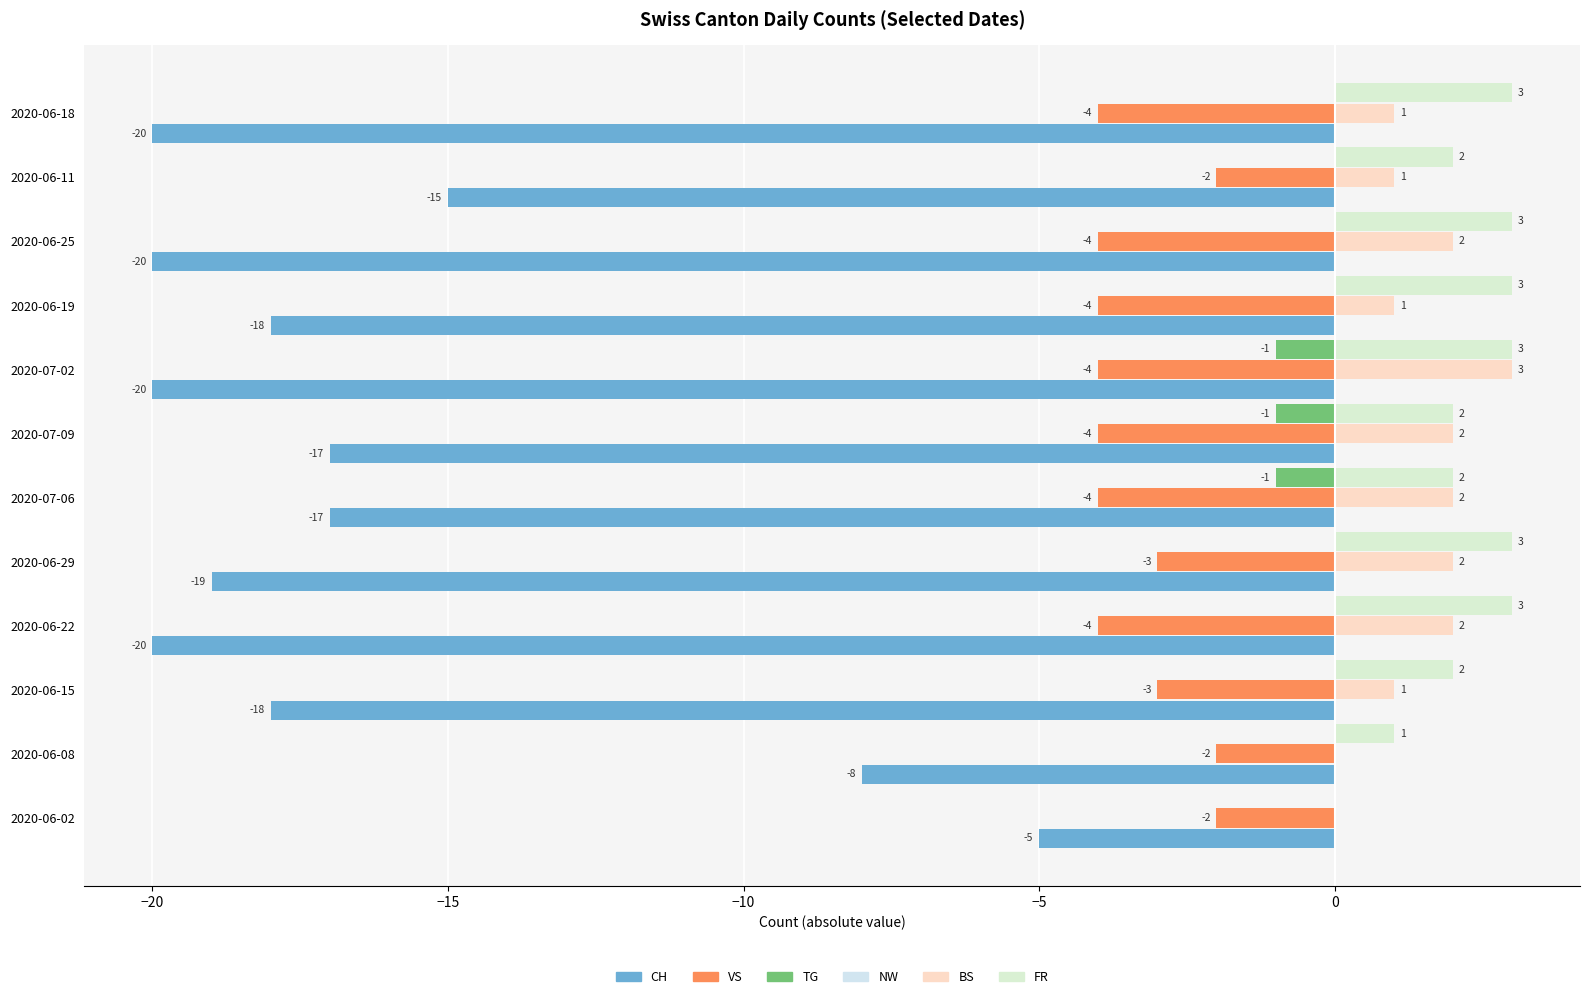

What is the maximum value shown in the chart?

3